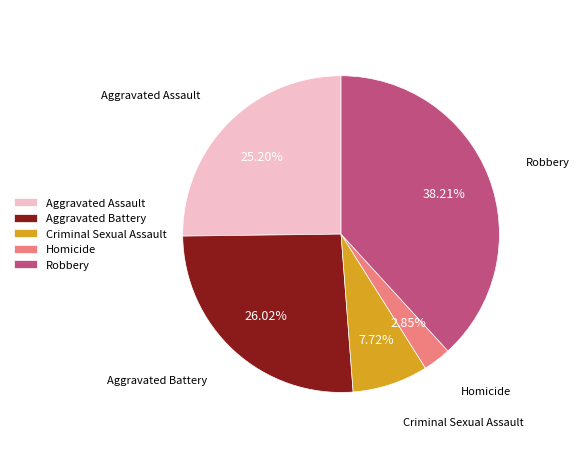

Which has a higher value, Robbery or Criminal Sexual Assault?

Robbery